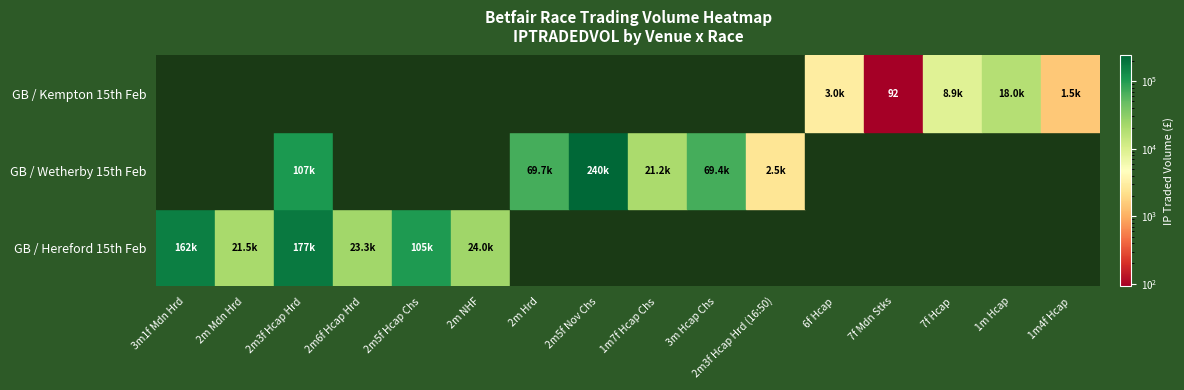

Reading left to right, list all the values displayed in this chart.

GB / Hereford 15th Feb: 161934.4	21502.1	176651.0	23317.8	104629.5	24034.7	0.0	0.0	0.0	0.0	0.0	0.0	0.0	0.0	0.0	0.0
GB / Wetherby 15th Feb: 0.0	0.0	106607.6	0.0	0.0	0.0	69670.3	239905.9	21152.4	69366.9	2521.1	0.0	0.0	0.0	0.0	0.0
GB / Kempton 15th Feb: 0.0	0.0	0.0	0.0	0.0	0.0	0.0	0.0	0.0	0.0	0.0	3010.2	92.1	8949.0	17955.3	1469.5